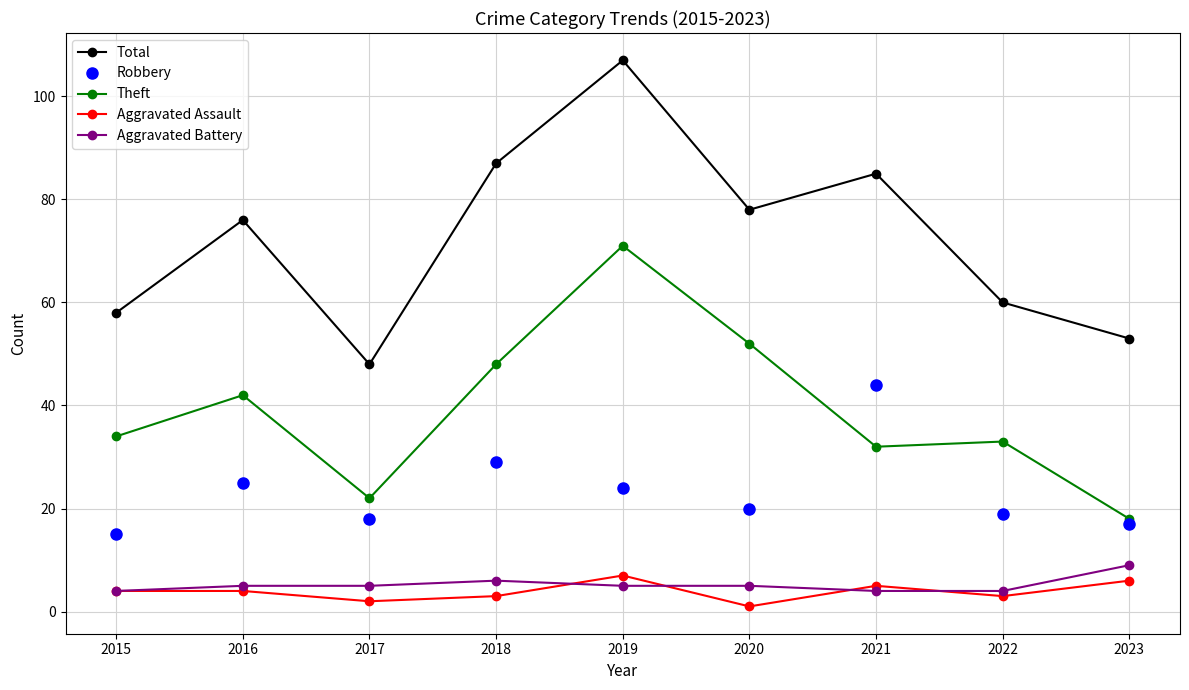

What is the difference between the maximum and minimum values in the Robbery series?

29